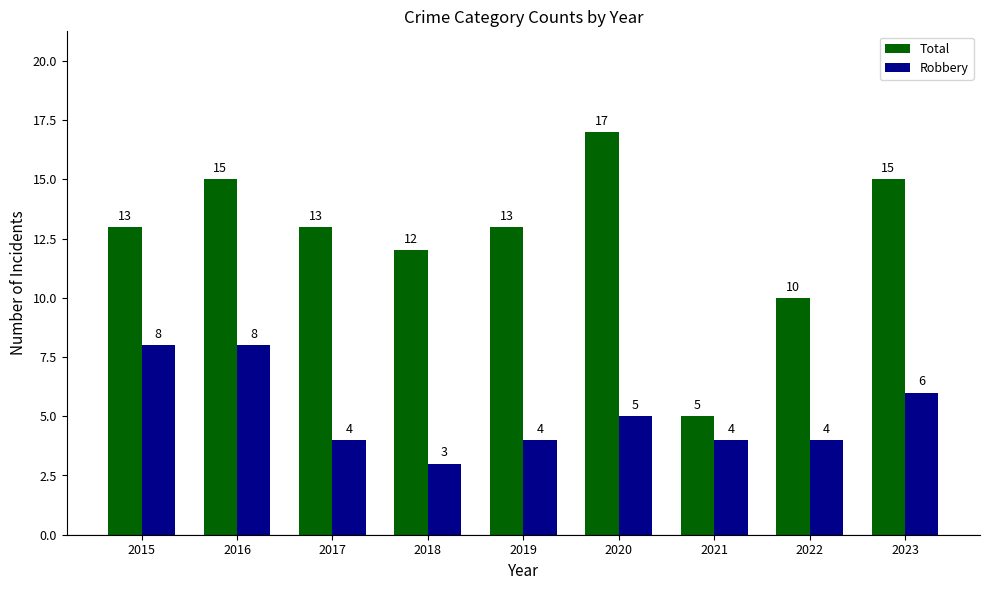

Reading left to right, what are all the values shown in this chart?

Total: 2015=13	2016=15	2017=13	2018=12	2019=13	2020=17	2021=5	2022=10	2023=15
Robbery: 2015=8	2016=8	2017=4	2018=3	2019=4	2020=5	2021=4	2022=4	2023=6